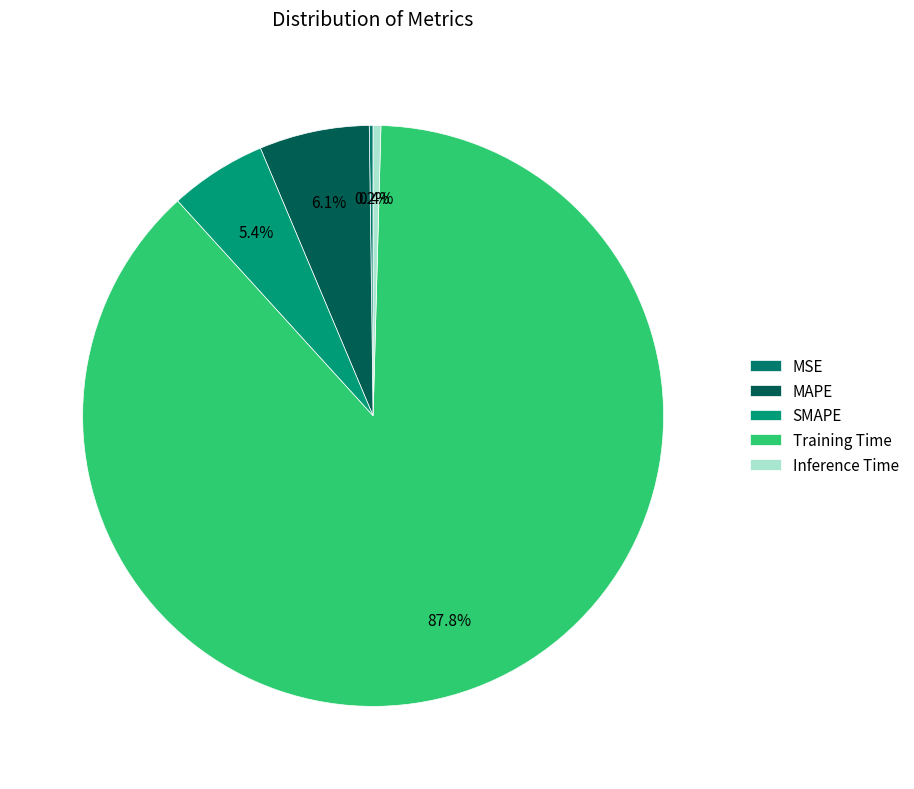

Which has a higher value, SMAPE or Training Time?

Training Time